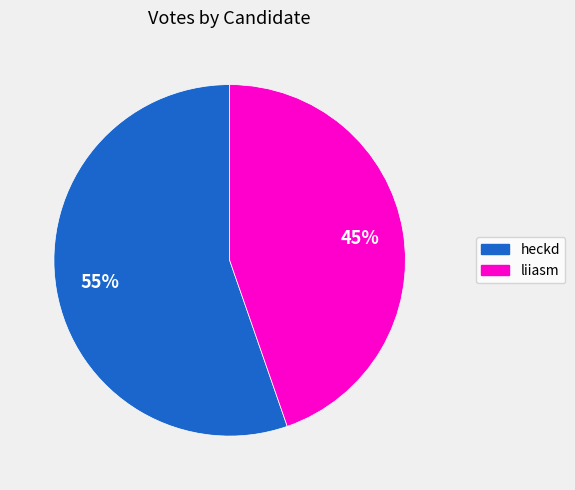

To the nearest percent, what is the average slice percentage?

50%